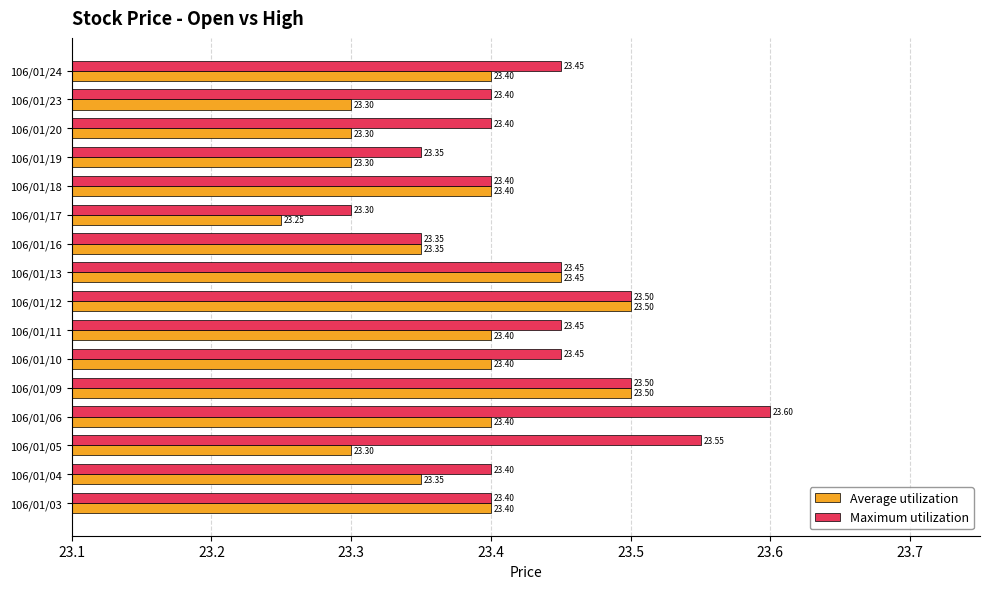

What is the difference between the maximum and minimum values in the Maximum utilization series?

0.3